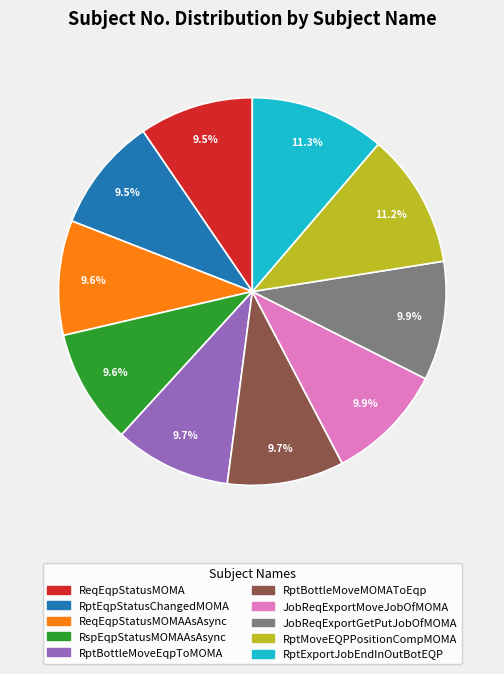

Is there any slice that represents more than half of the pie?

No